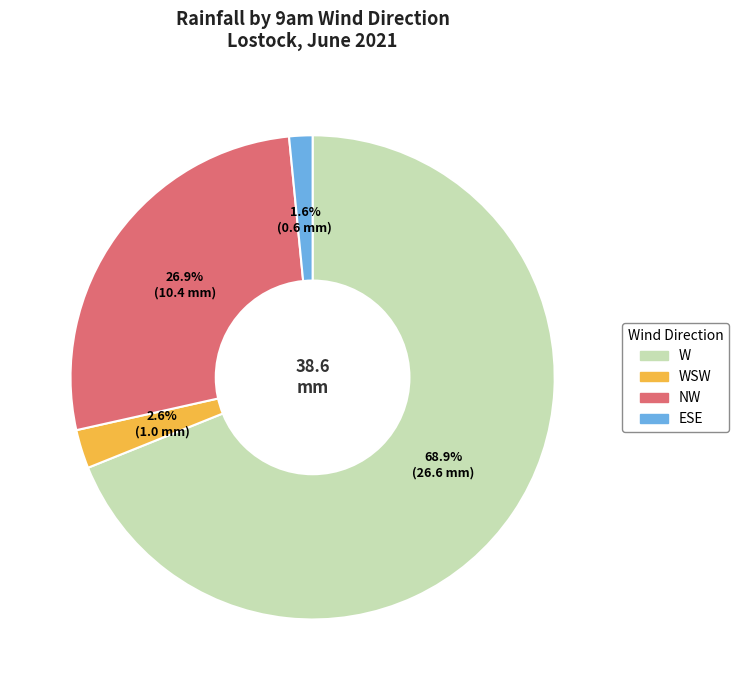

How many segments does this pie chart have?

4